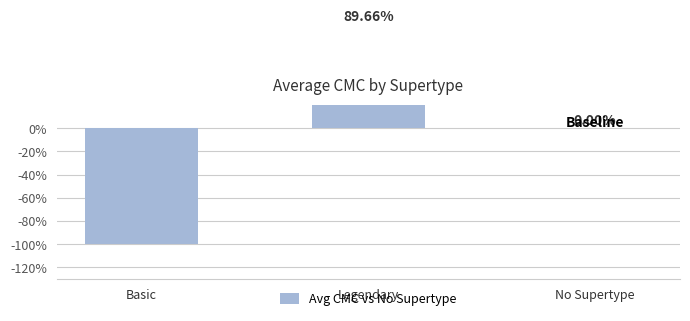

What is the average value?

-3.4